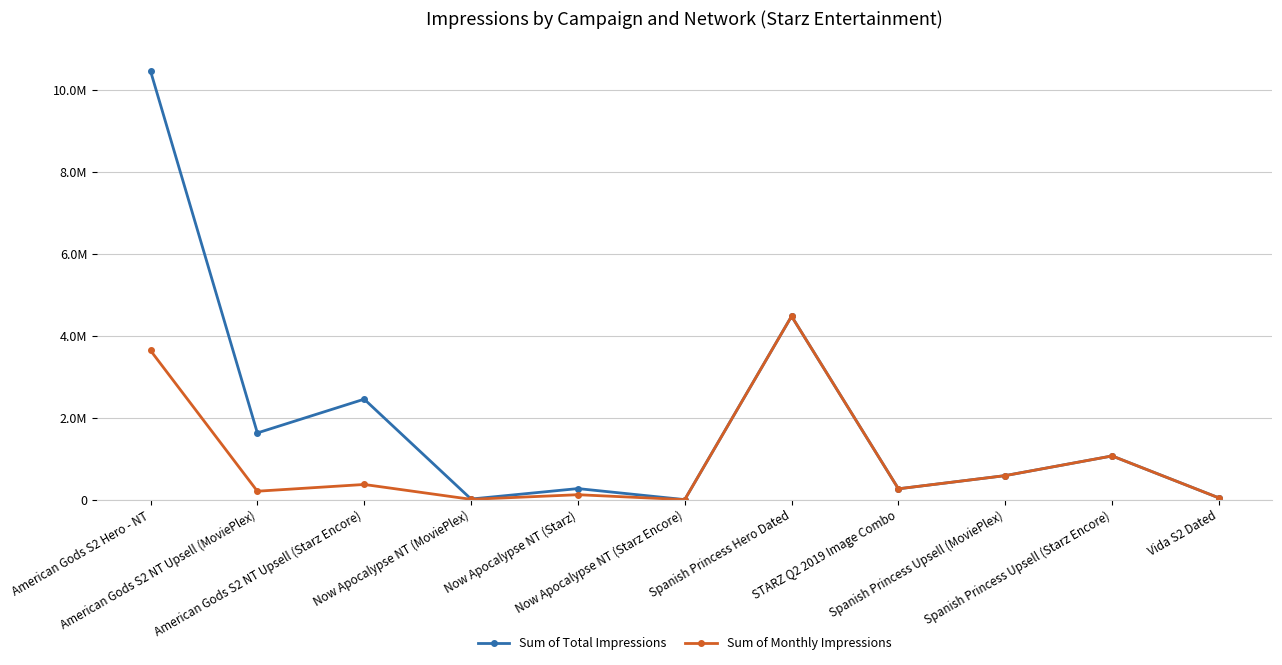

Does the chart have visible grid lines?

Yes